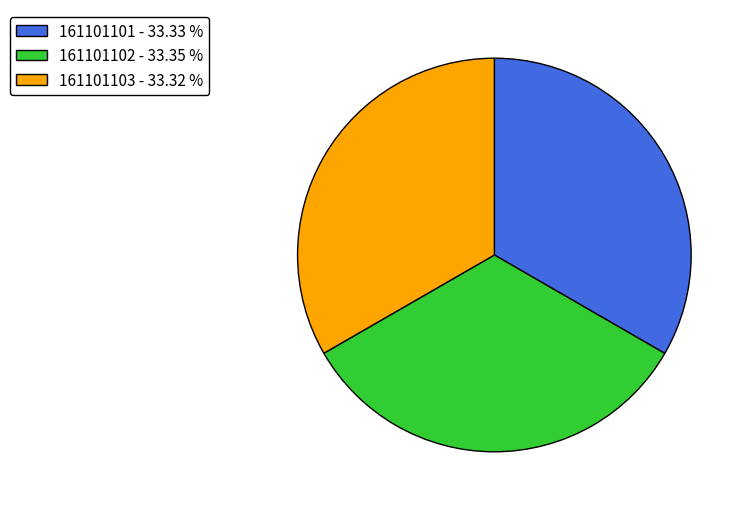

Does 161101101 represent more than half of the total?

No